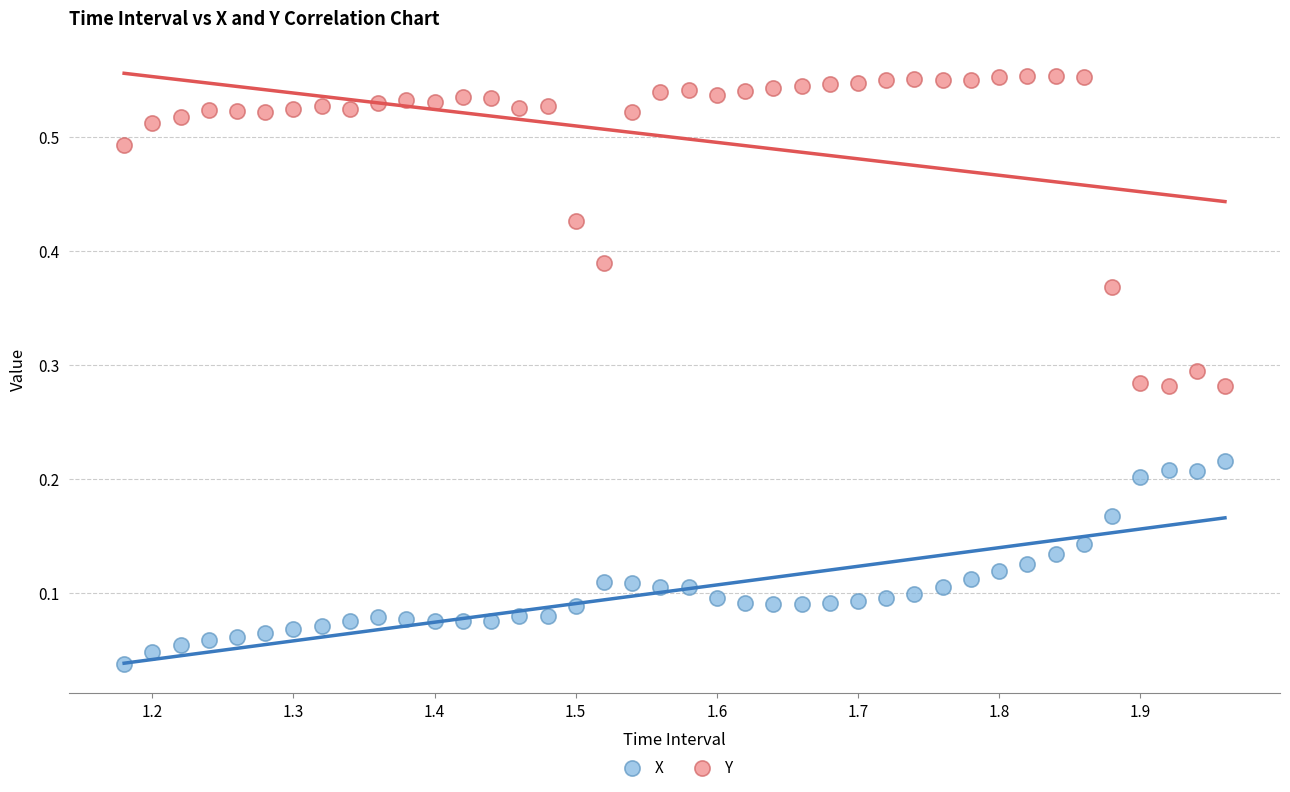

Which series has the largest Y range (max minus min)?

Y